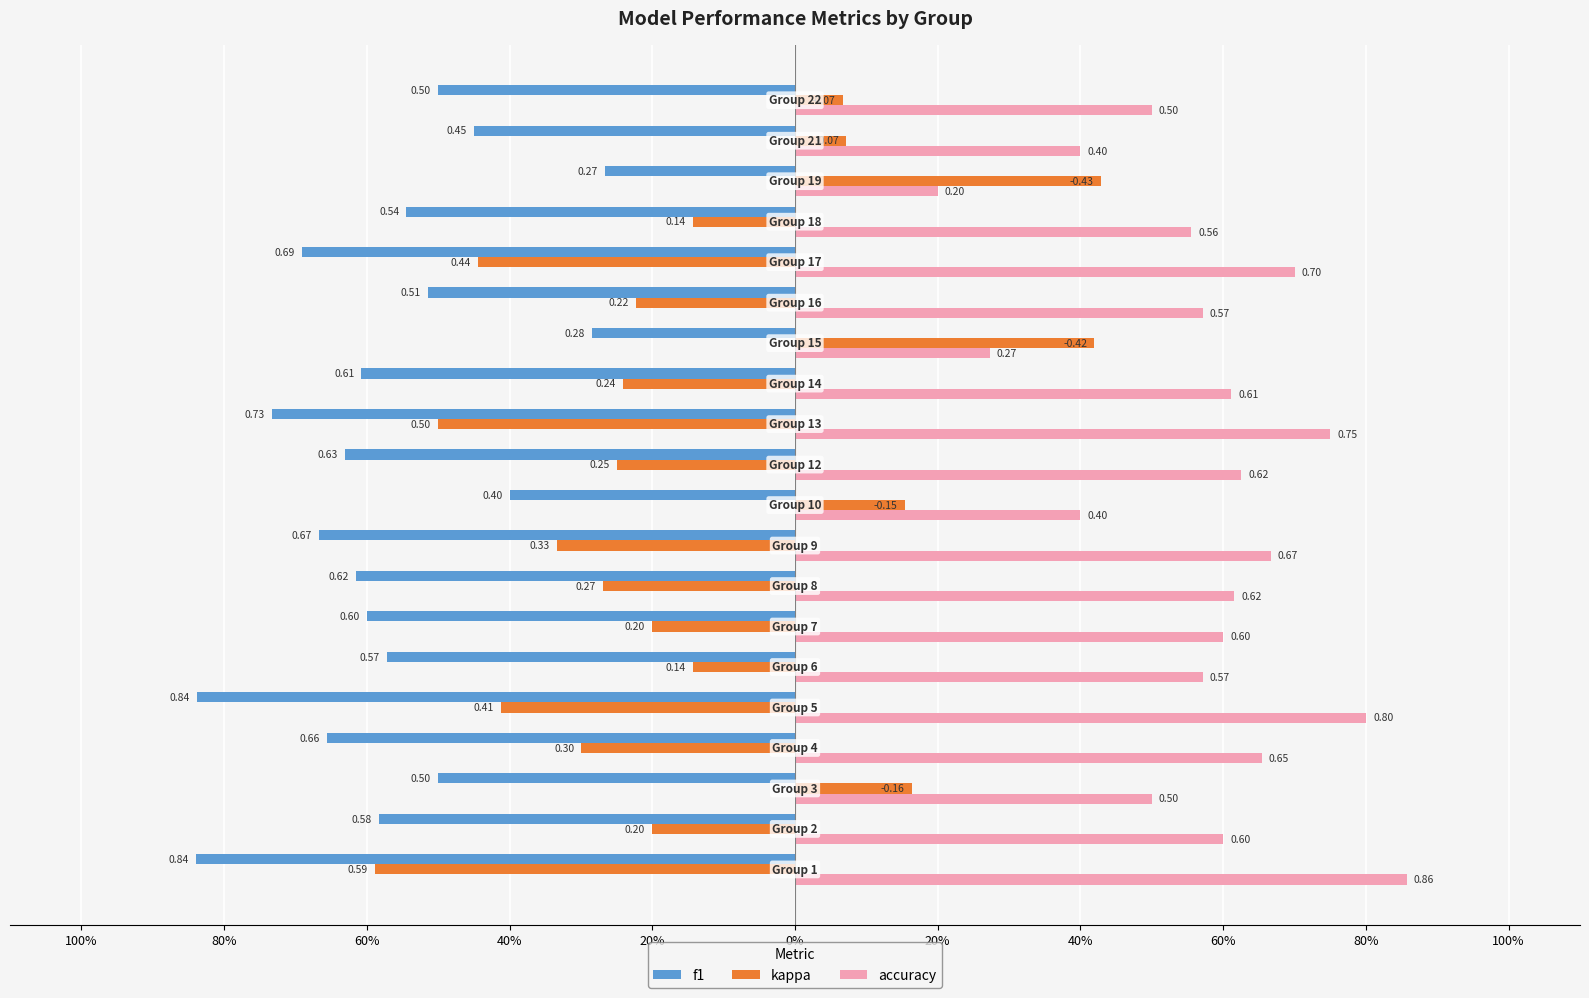

What are all the series names shown in the legend?

f1, kappa, accuracy